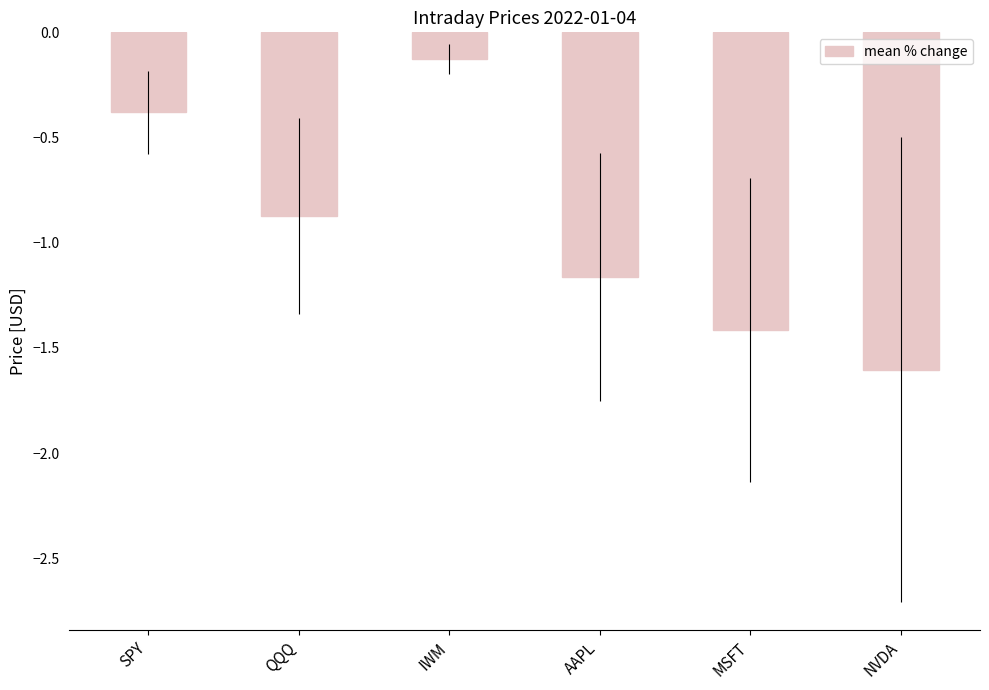

Rank the categories by value from lowest to highest.

NVDA, MSFT, AAPL, QQQ, SPY, IWM